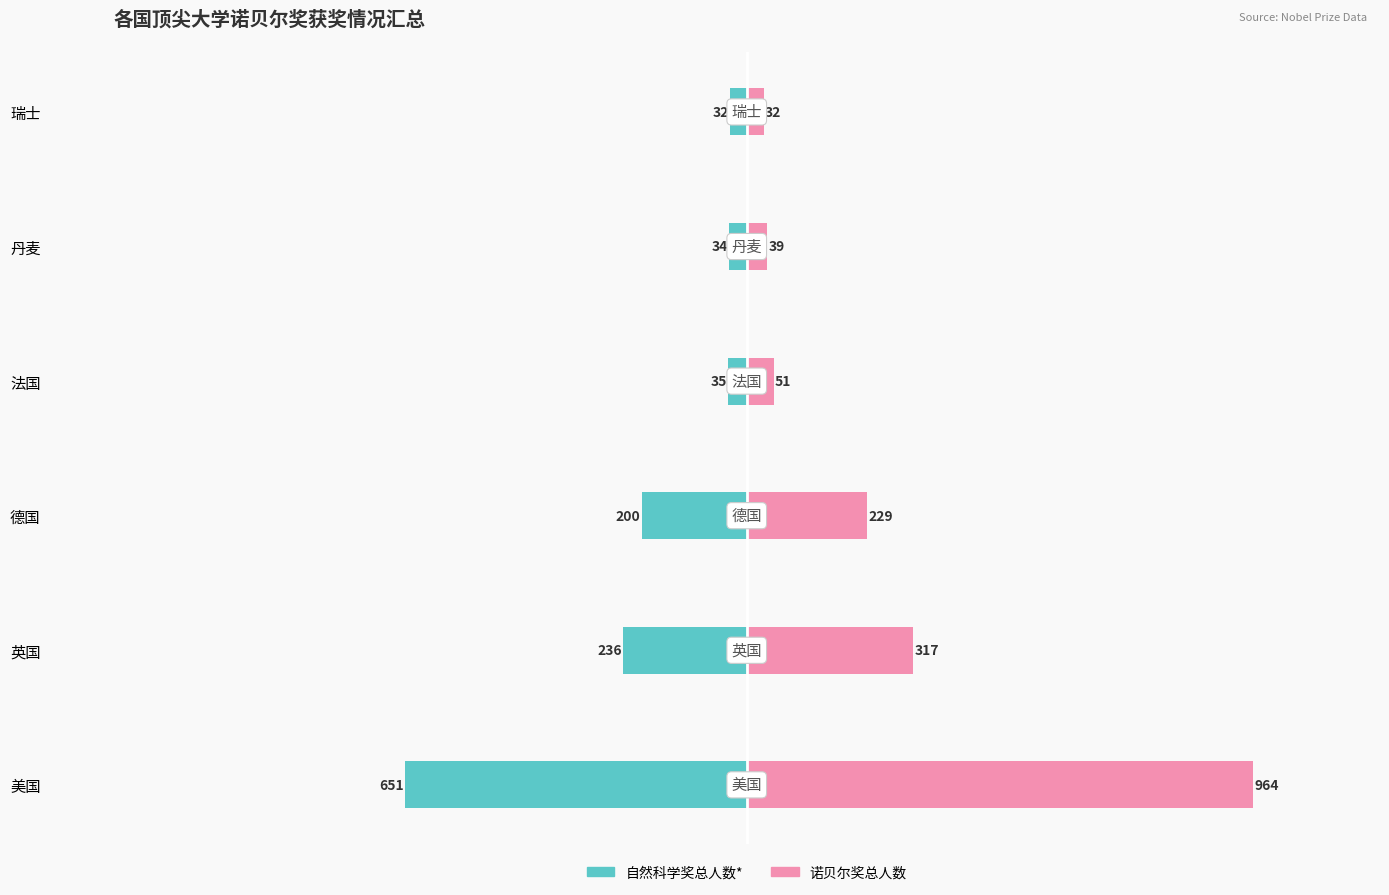

List the series in order of their peak value, highest first.

诺贝尔奖总人数, 自然科学奖总人数*